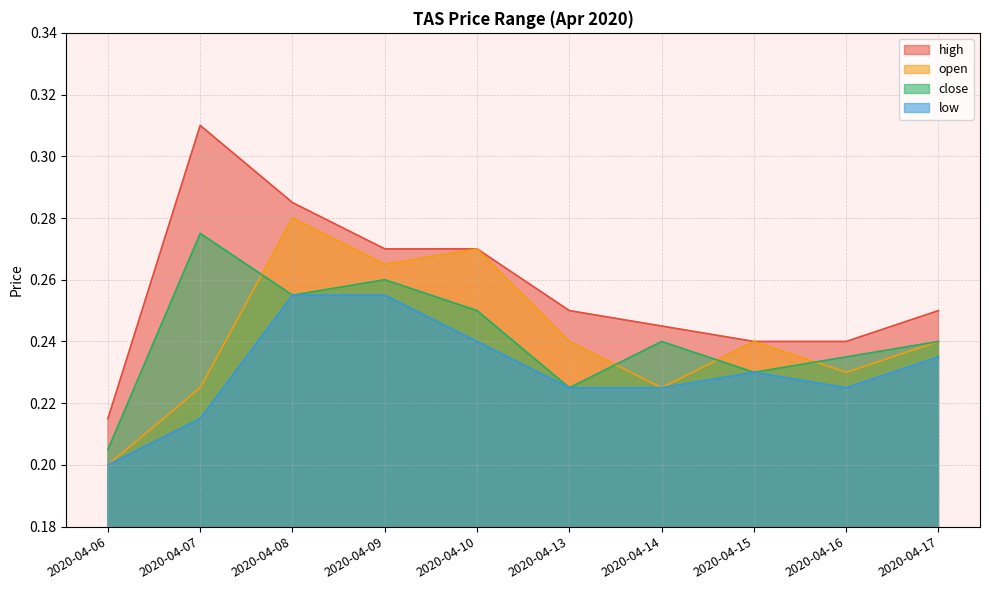

Rank the series by their maximum value, from highest to lowest.

high, open, close, low